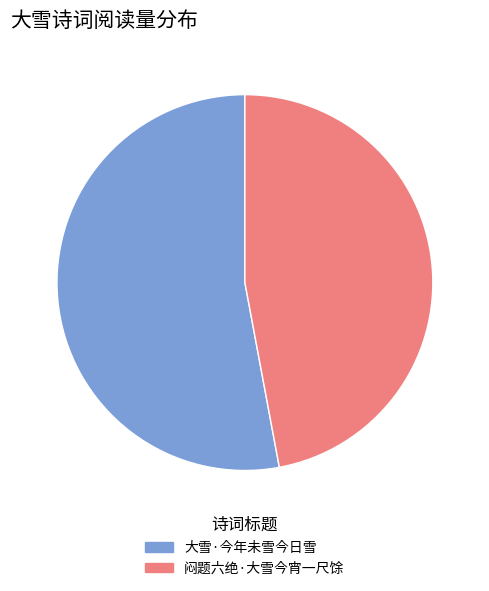

Combined, do 闷题六绝·大雪今宵一尺馀 and 大雪·今年未雪今日雪 account for over 50%?

Yes